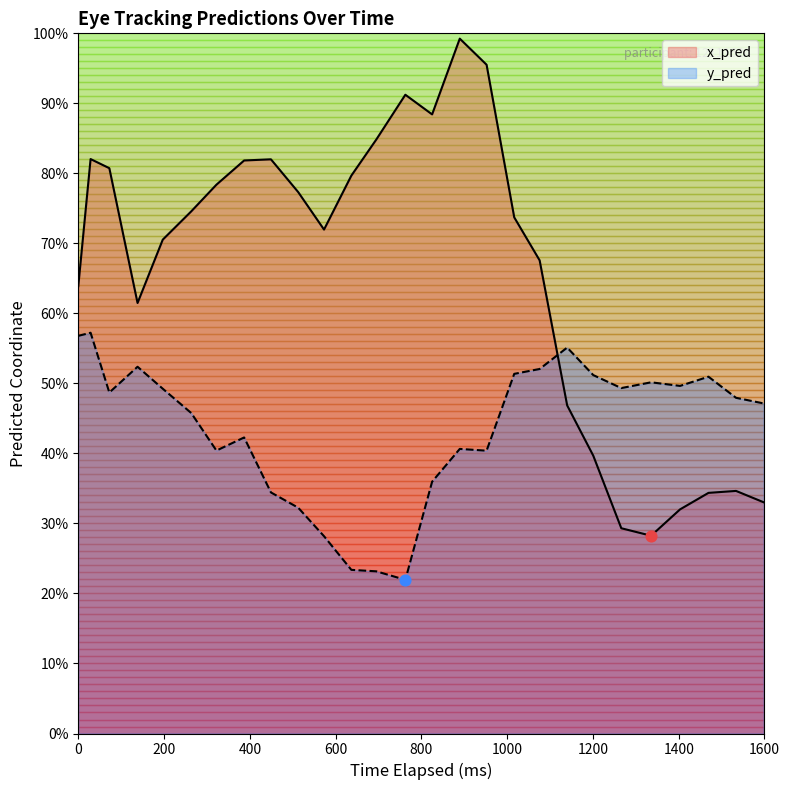

Which series has the largest total across all categories?

x_pred